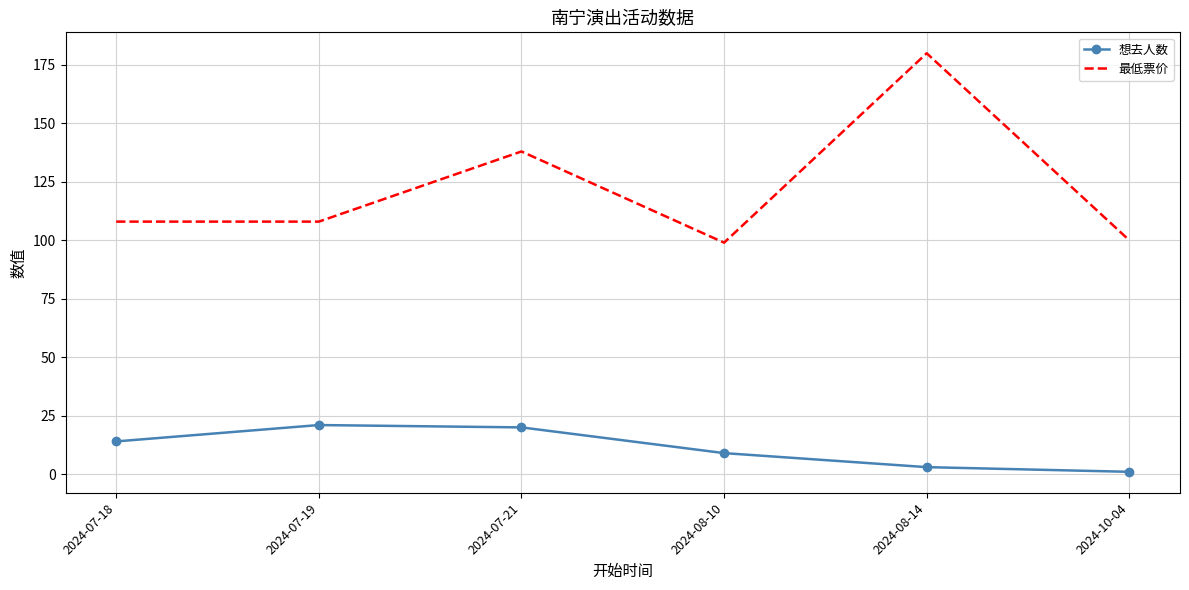

Rank the series by their average value, from lowest to highest.

想去人数, 最低票价